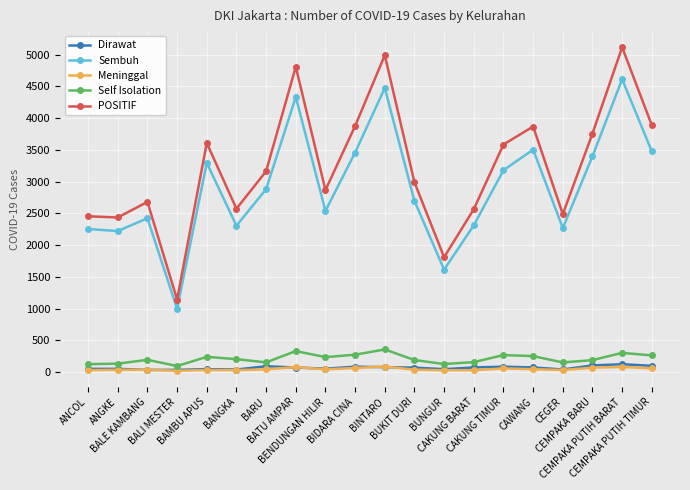

True or false: Self Isolation and POSITIF intersect in this chart.

False